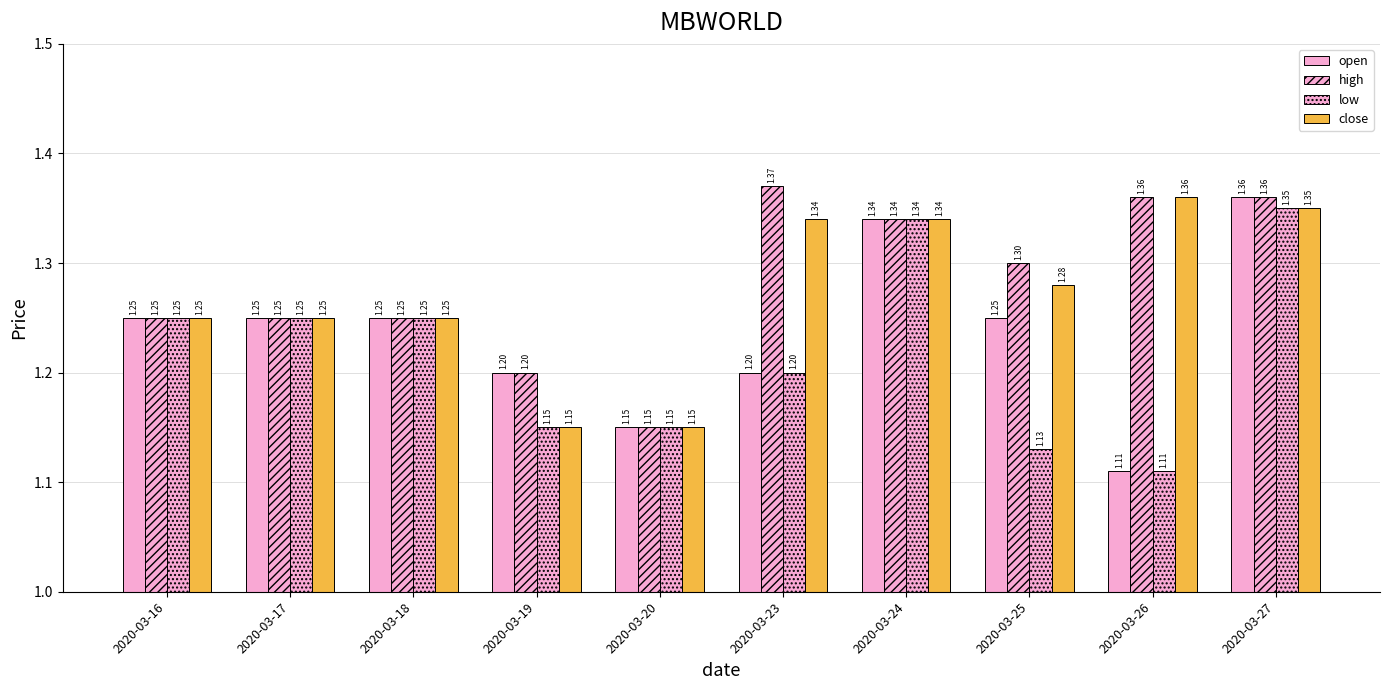

What is the value of the low bar at the 1st from the left?

1.2